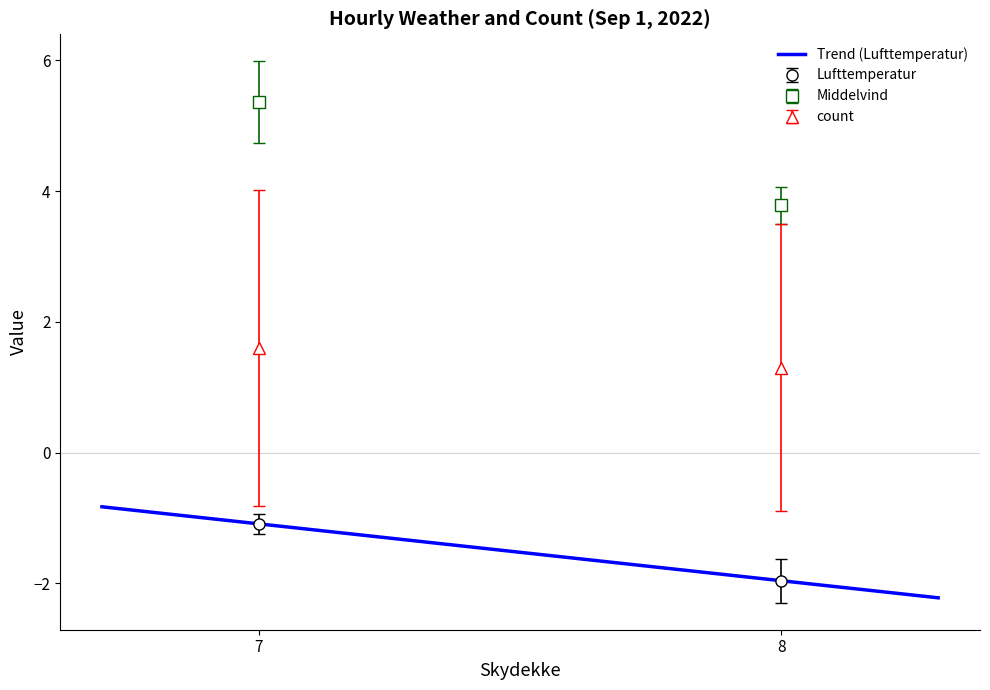

What is the highest value of the Trend (Lufttemperatur) series?

-0.8